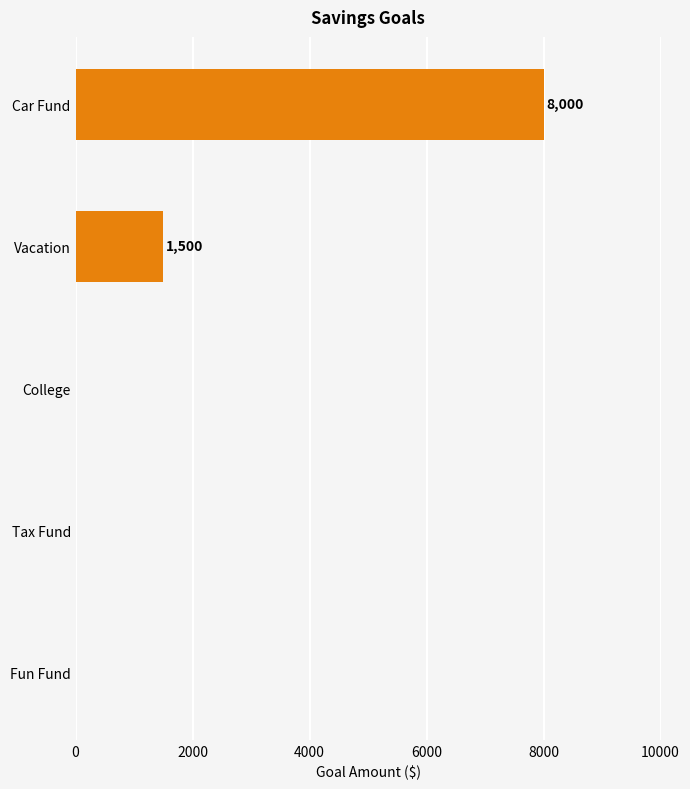

What is the change in value from Vacation to College?

-1500